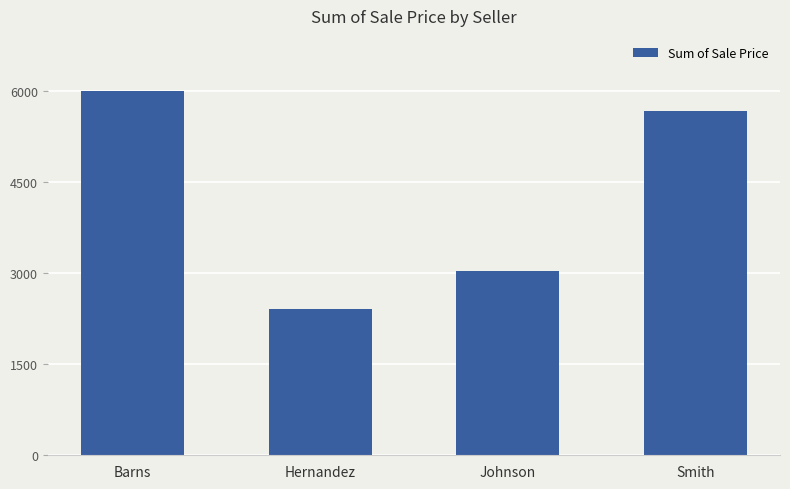

Rank the categories by value from highest to lowest.

Barns, Smith, Johnson, Hernandez